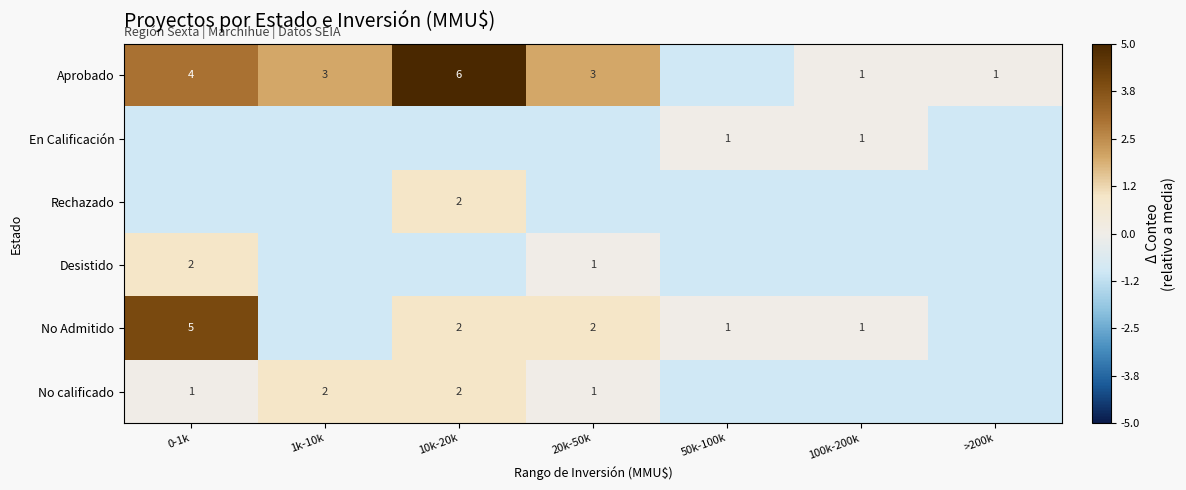

Which has a higher value, 0-1k or 20k-50k?

0-1k